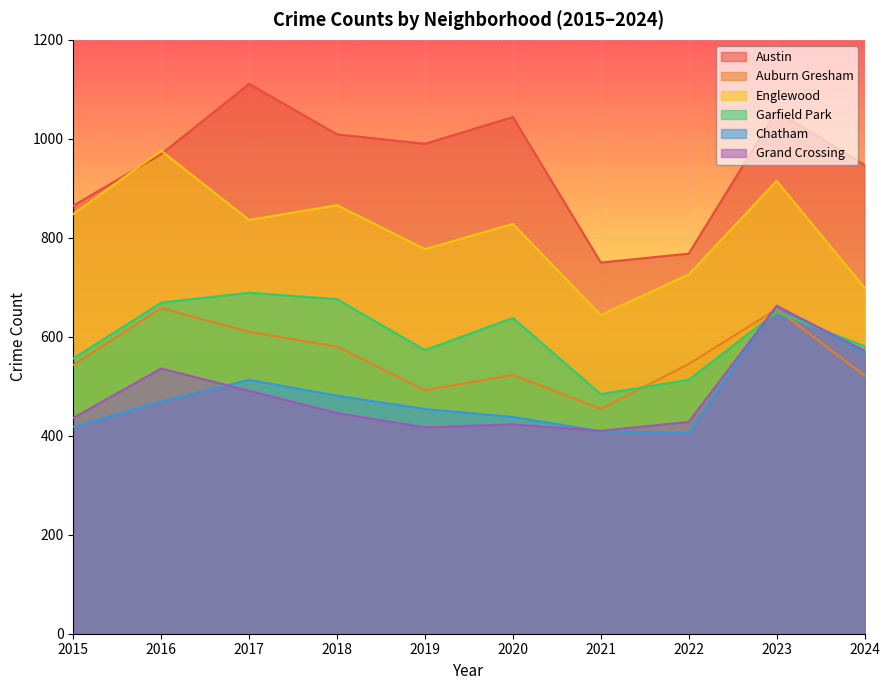

Which category has the highest value across all series?

2017